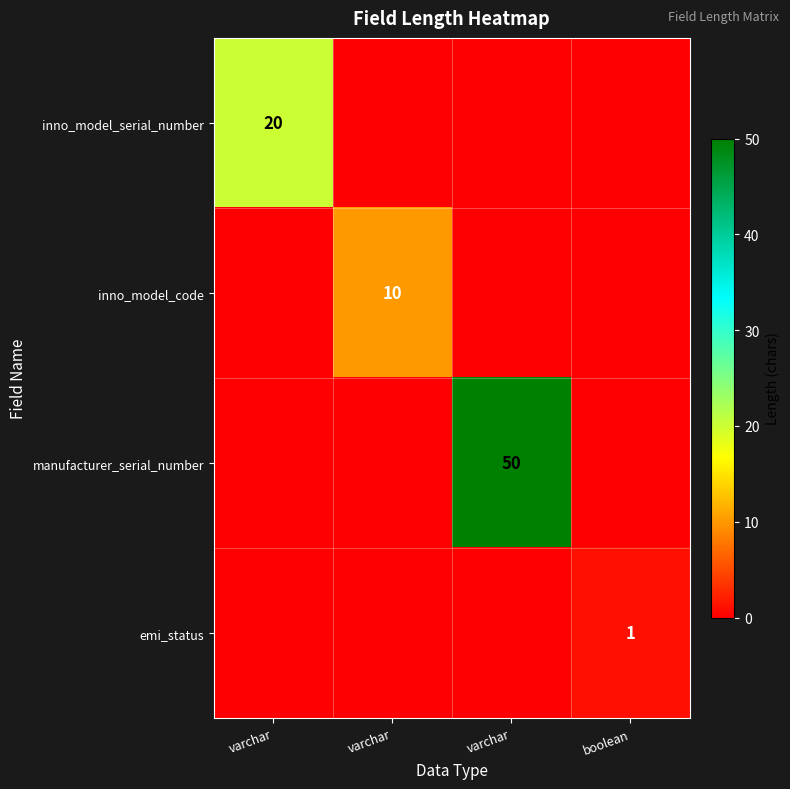

How many values in the inno_model_serial_number series exceed 0?

1